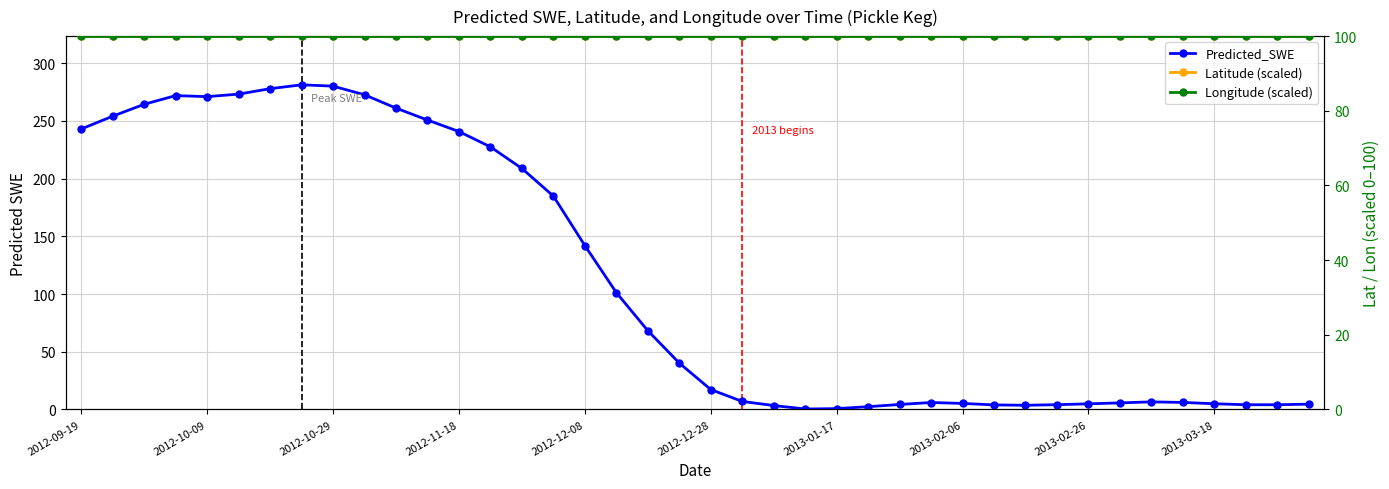

Reading left to right, what are all the values shown in this chart?

Predicted_SWE: 243.1	254.2	264.5	272.0	271.1	273.3	278.0	281.4	280.2	272.7	261.2	250.8	240.9	227.6	208.9	184.9	142.1	101.3	68.3	40.2	17.3	6.9	3.4	0.4	0.7	2.4	4.3	6.0	5.2	3.9	3.6	4.1	4.9	5.7	6.6	6.1	4.9	4.1	4.1	4.6
Latitude (scaled): 100.0	100.0	100.0	100.0	100.0	100.0	100.0	100.0	100.0	100.0	100.0	100.0	100.0	100.0	100.0	100.0	100.0	100.0	100.0	100.0	100.0	100.0	100.0	100.0	100.0	100.0	100.0	100.0	100.0	100.0	100.0	100.0	100.0	100.0	100.0	100.0	100.0	100.0	100.0	100.0
Longitude (scaled): 100.0	100.0	100.0	100.0	100.0	100.0	100.0	100.0	100.0	100.0	100.0	100.0	100.0	100.0	100.0	100.0	100.0	100.0	100.0	100.0	100.0	100.0	100.0	100.0	100.0	100.0	100.0	100.0	100.0	100.0	100.0	100.0	100.0	100.0	100.0	100.0	100.0	100.0	100.0	100.0